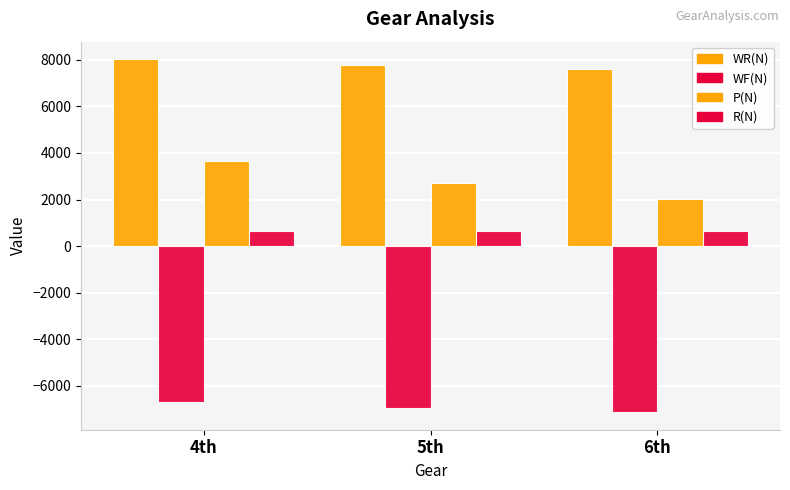

What is the average value of the P(N) series?

2802.0